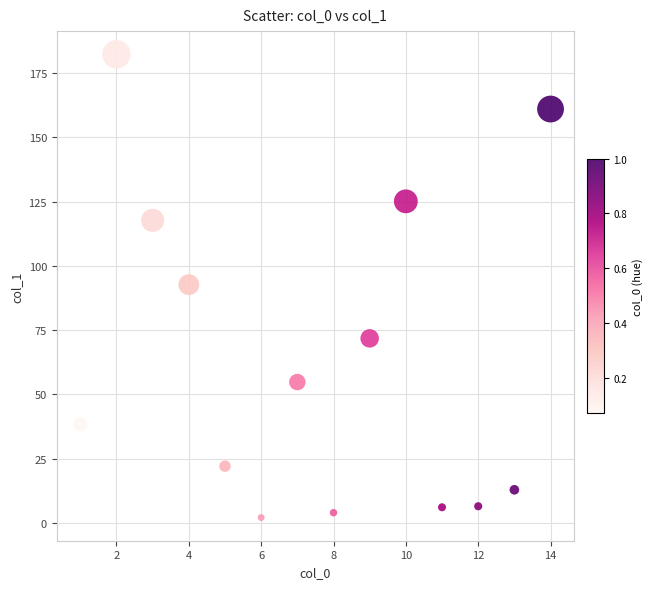

What is the range of Y values (max minus min)?

180.2